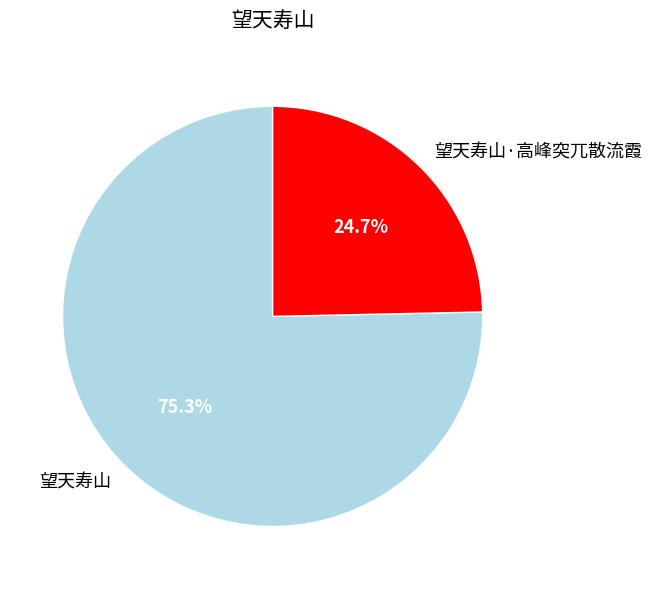

To the nearest percent, what is the combined percentage of 望天寿山·高峰突兀散流霞 and 望天寿山?

100%